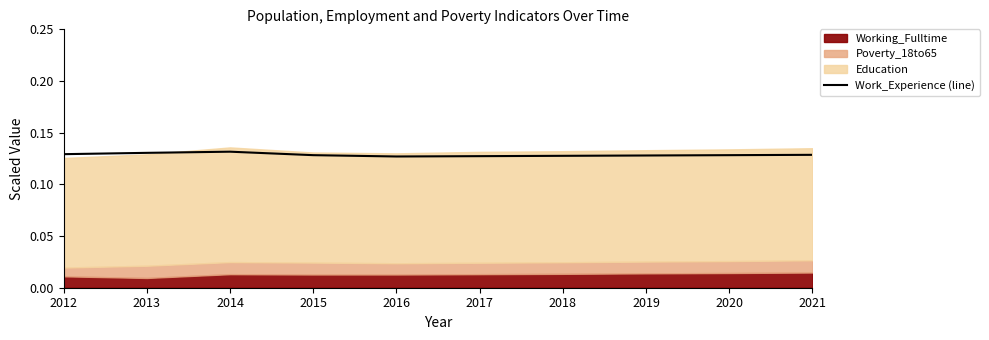

Rank the categories by value from lowest to highest.

2016, 2017, 2018, 2019, 2015, 2020, 2021, 2012, 2013, 2014